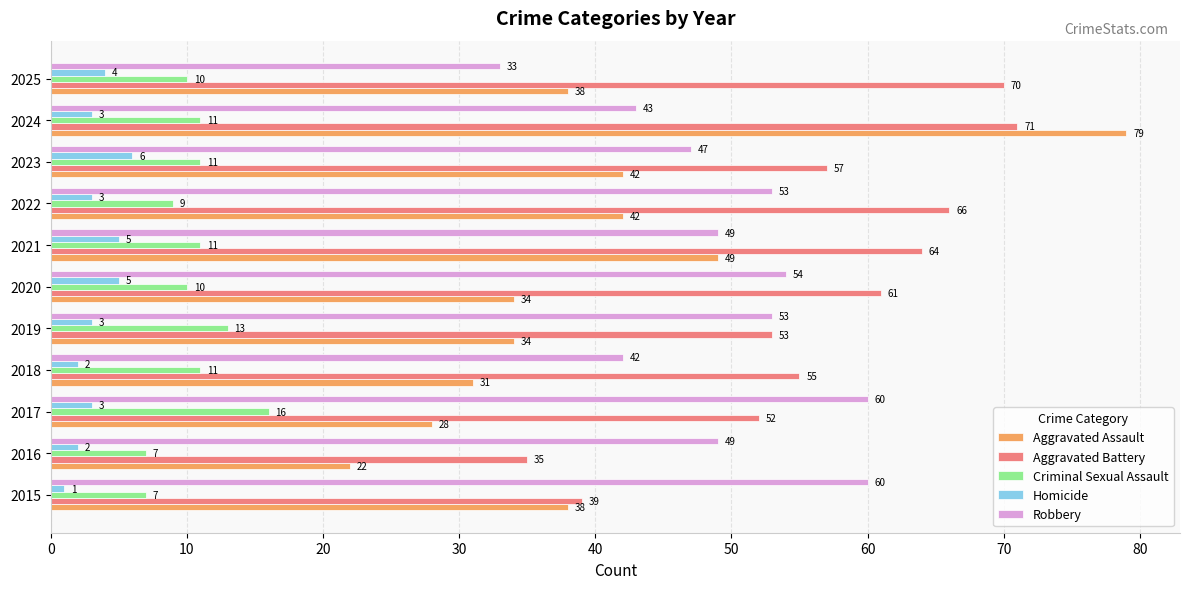

At how many categories does at least one series exceed 8?

11